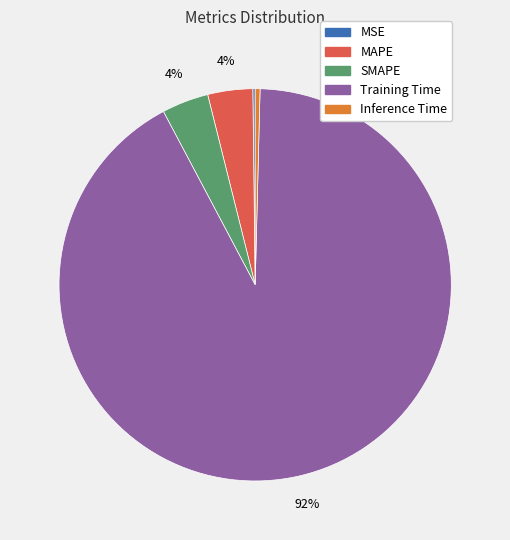

Combined, do MAPE and Training Time account for over 50%?

Yes